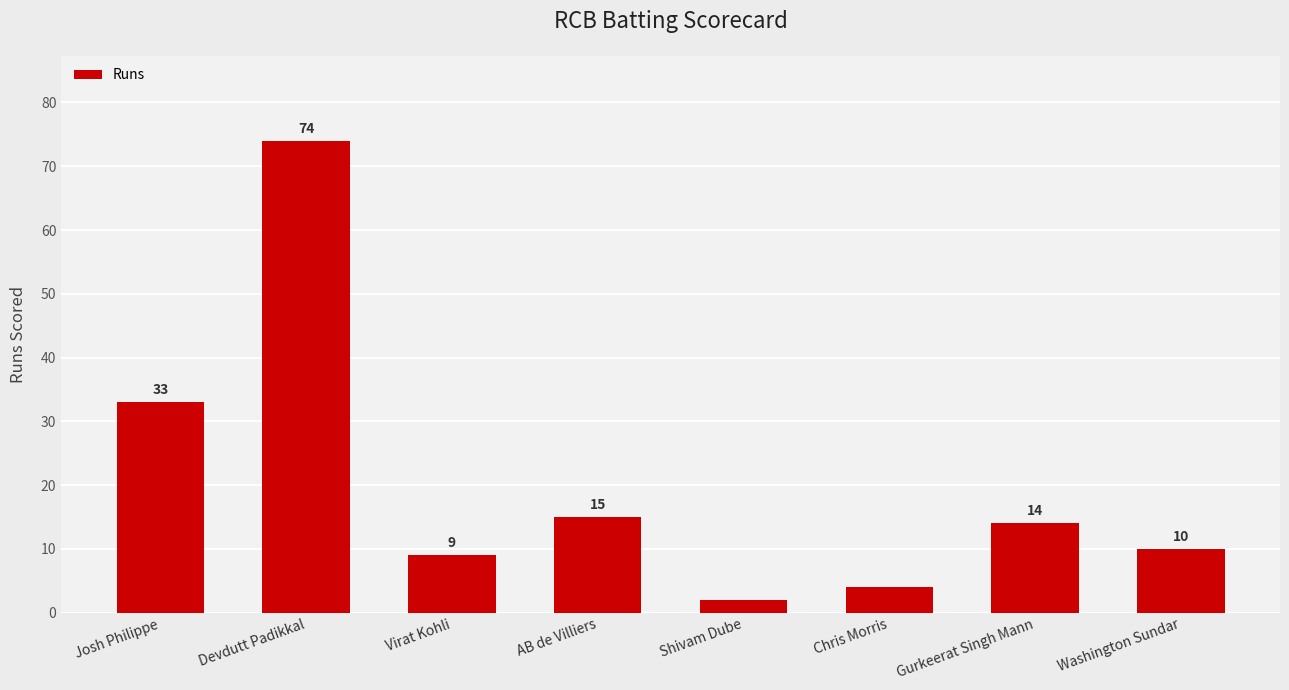

Are the bars grouped side by side (vs. stacked)?

No